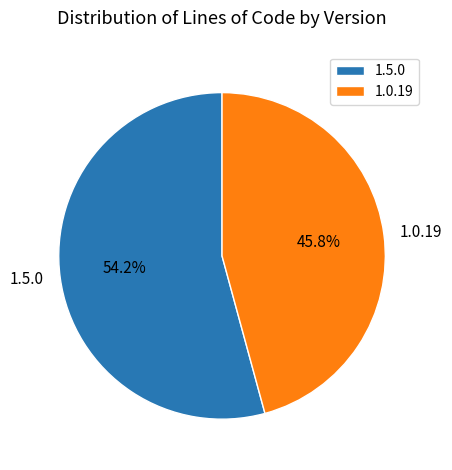

Is there any slice that represents more than half of the pie?

Yes